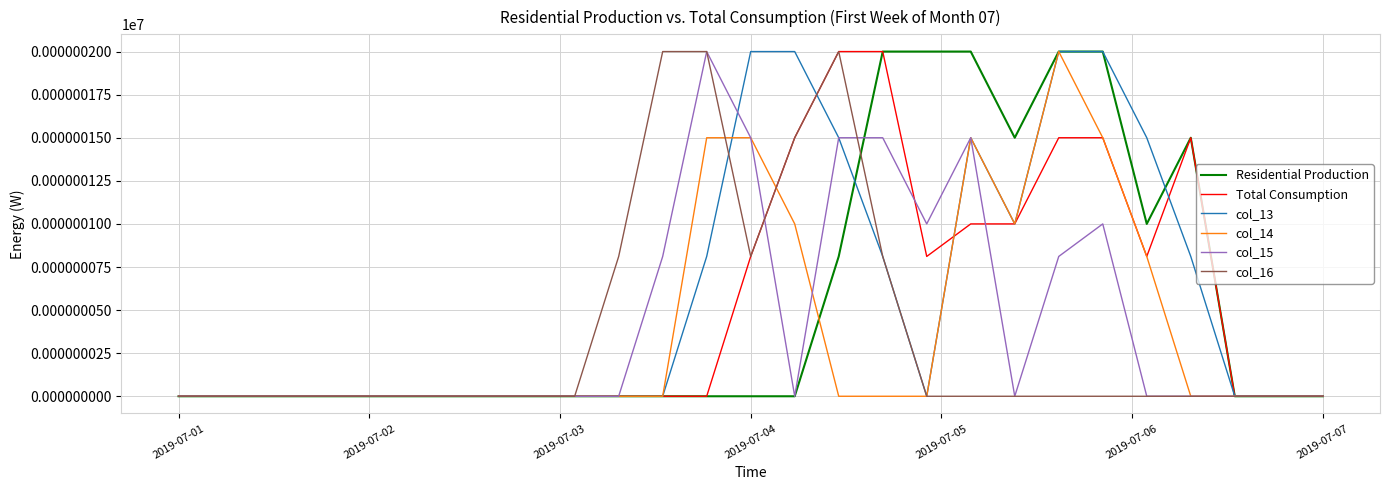

Is this an area chart (filled region under the line)?

No